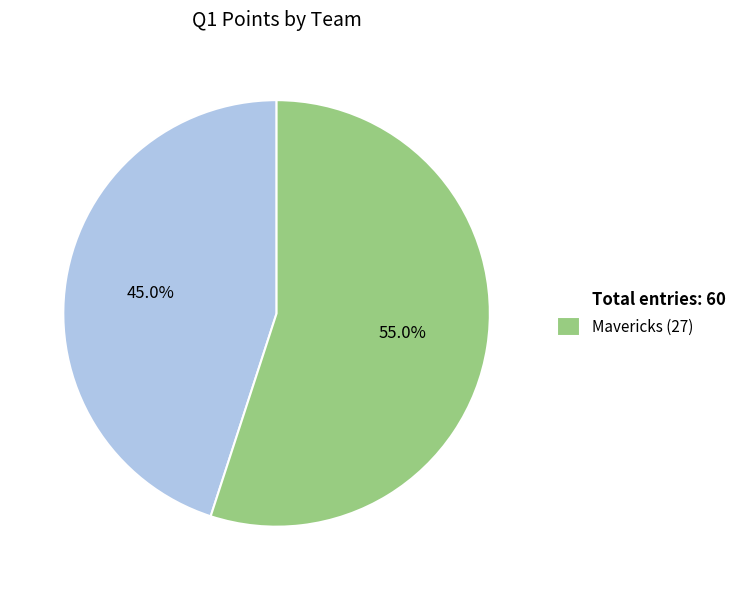

To the nearest percent, what is the difference between the largest and smallest slice percentages?

10%